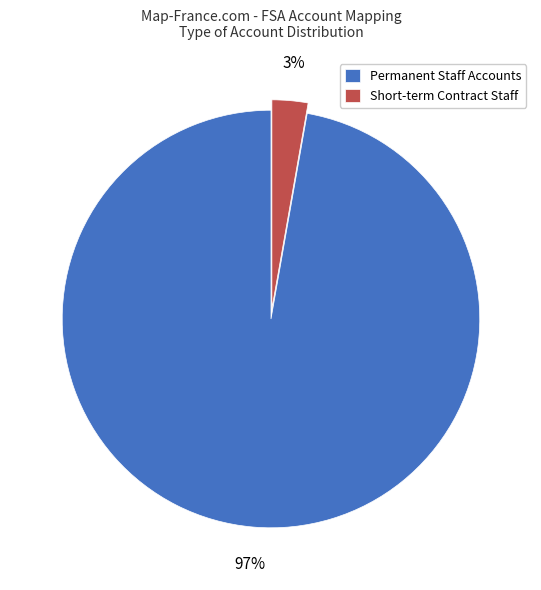

Combined, do Permanent Staff Accounts and Short-term Contract Staff account for over 50%?

Yes